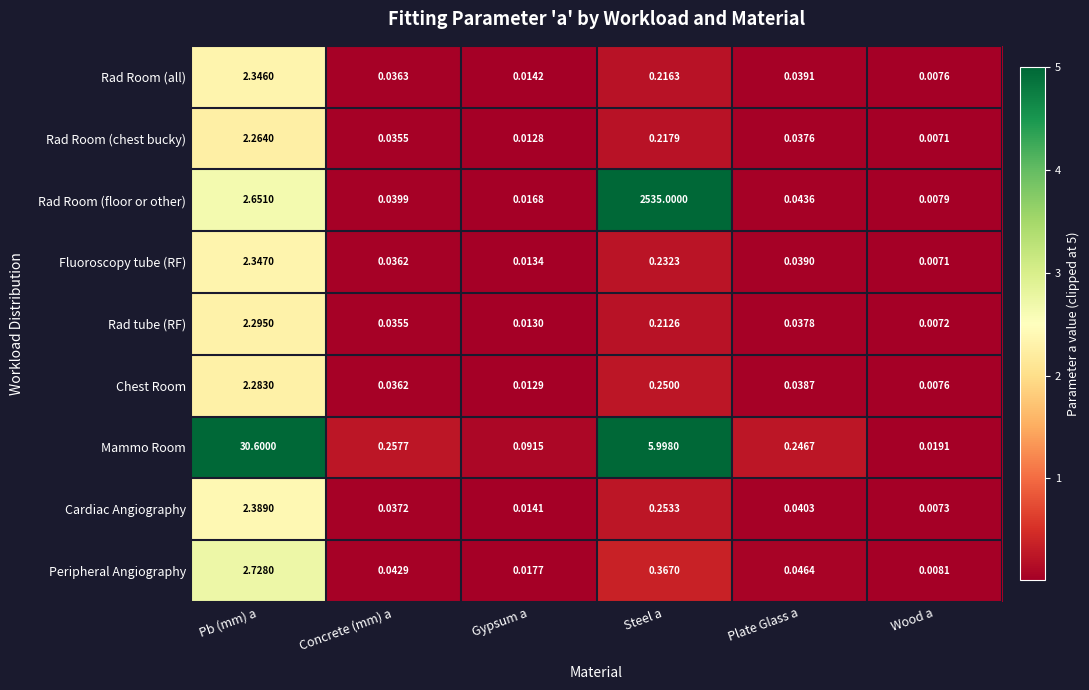

Which series has the largest total across all categories?

Rad Room (floor or other)